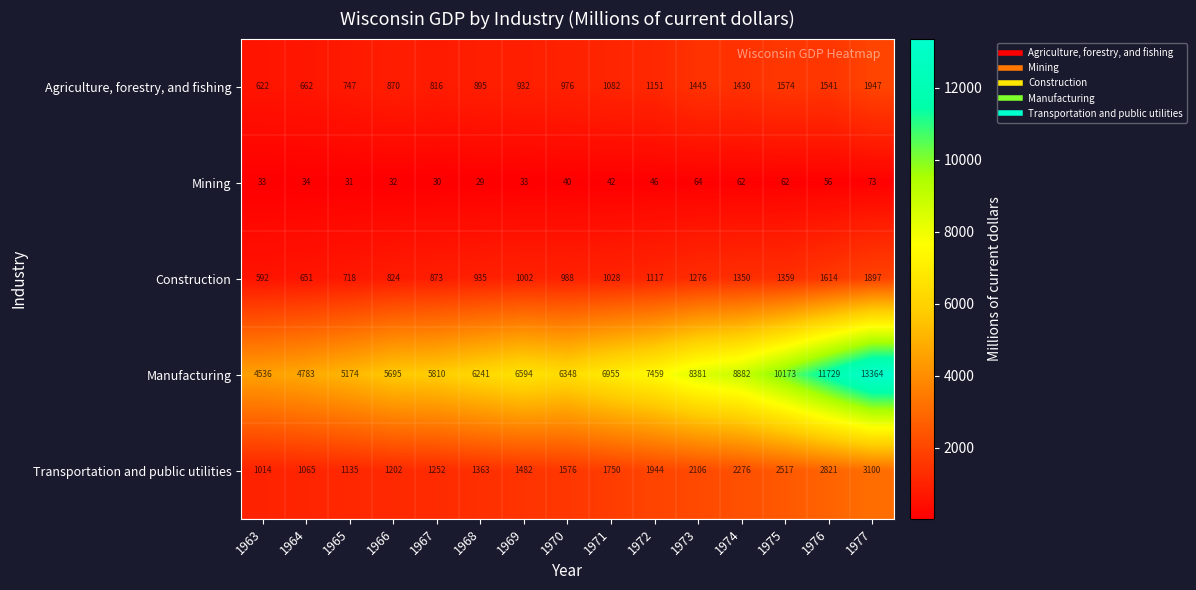

True or false: Construction has a value of 697 at 1973.

False